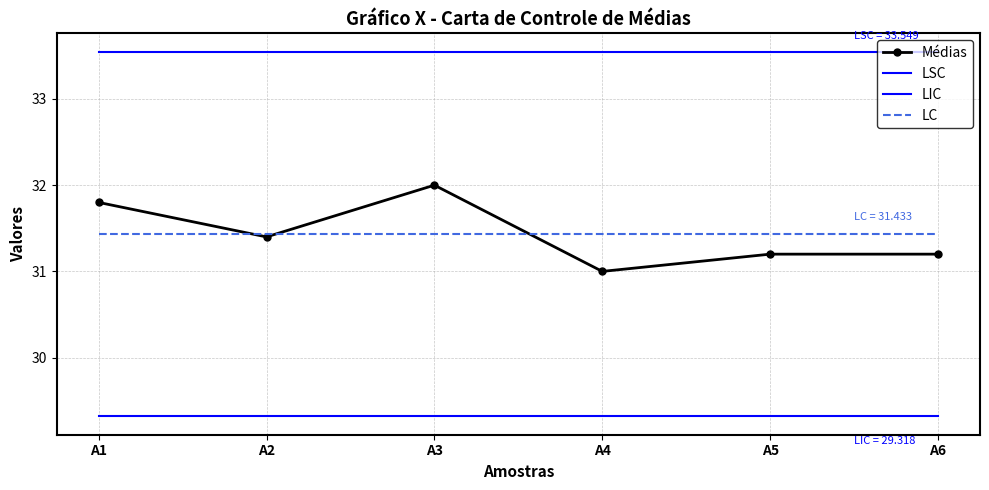

Reading left to right, extract all data points from this chart.

Médias: 31.8	31.4	32.0	31.0	31.2	31.2
LSC: 33.5	33.5	33.5	33.5	33.5	33.5
LIC: 29.3	29.3	29.3	29.3	29.3	29.3
LC: 31.4	31.4	31.4	31.4	31.4	31.4